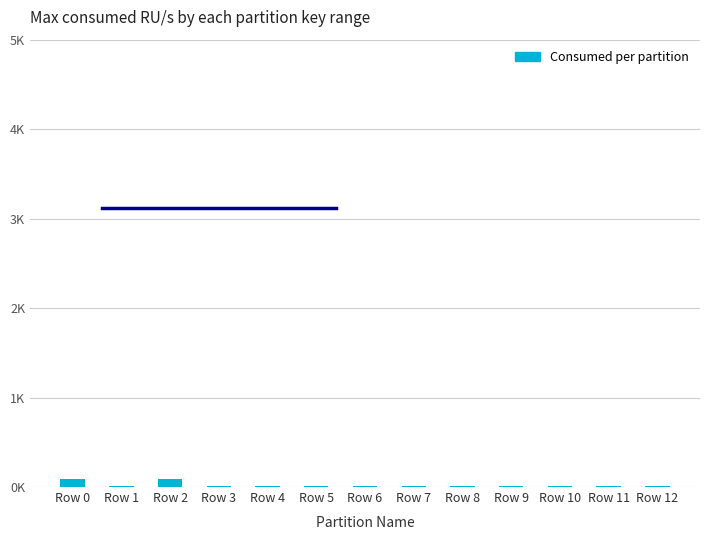

Rank the categories by value from highest to lowest.

Row 2, Row 0, Row 9, Row 6, Row 8, Row 10, Row 11, Row 3, Row 1, Row 5, Row 4, Row 7, Row 12